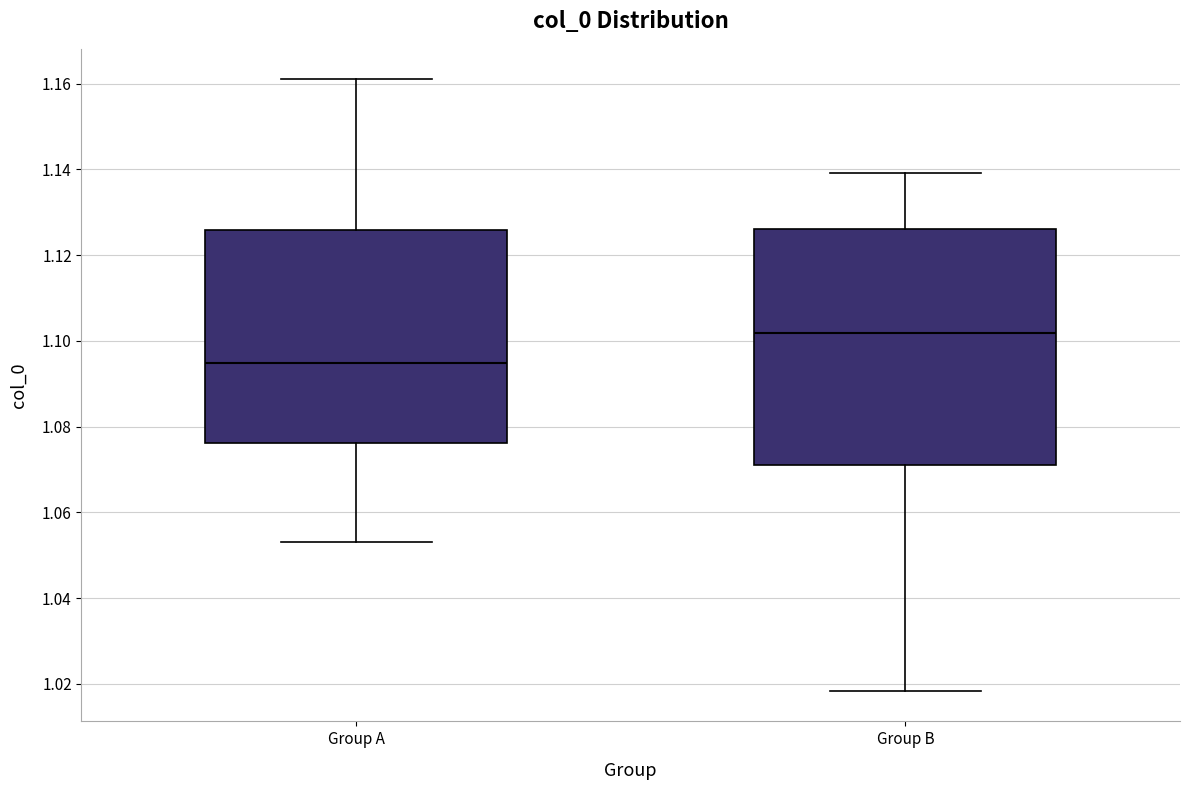

Reading left to right, transcribe this box plot: for each box, give where its median line is, the range the box spans, and where its two whiskers end, as read against the y-axis. The values are not printed on the chart, so give them approximately, as read against the axis.

Group A: median 1.094, box 1.076 to 1.126, whiskers 1.054 to 1.160
Group B: median 1.102, box 1.072 to 1.126, whiskers 1.018 to 1.140